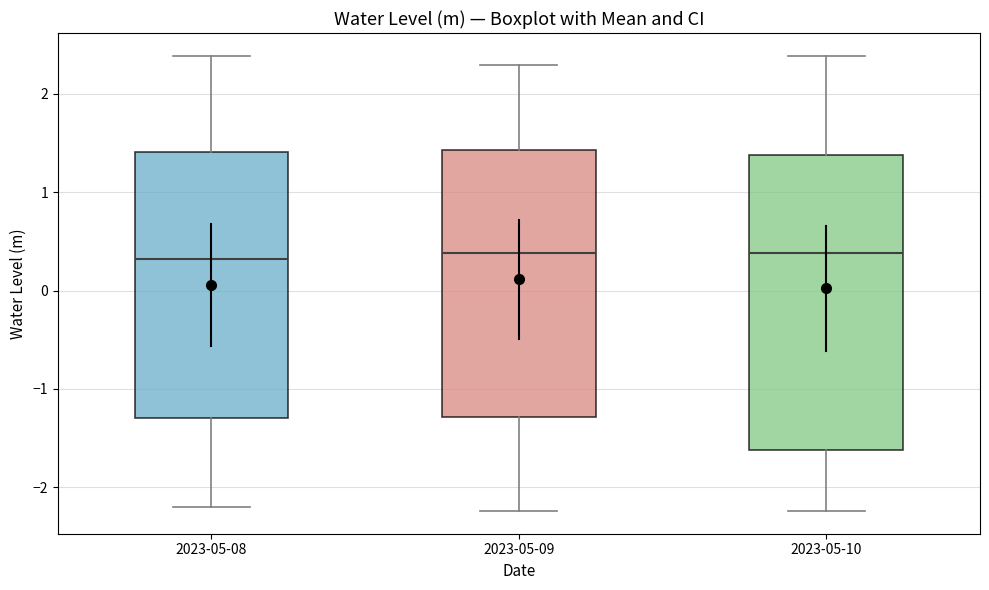

Where does the lower whisker of the box for 2023-05-09 end on the y-axis? The values are not printed on the chart, so give them approximately, as read against the axis.

-2.2